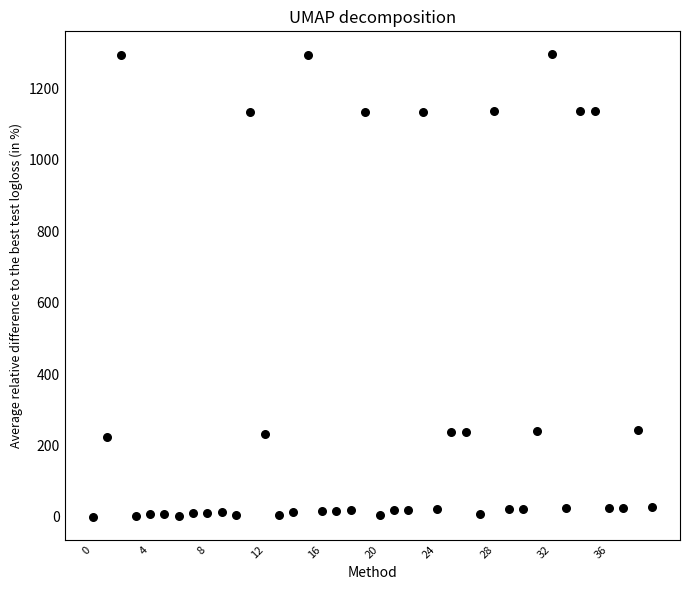

How many points are shown in the scatter plot?

40